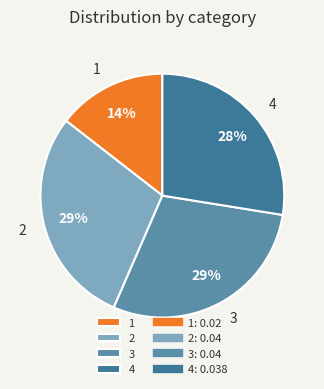

Combined, do 4 and 3 account for over 50%?

Yes